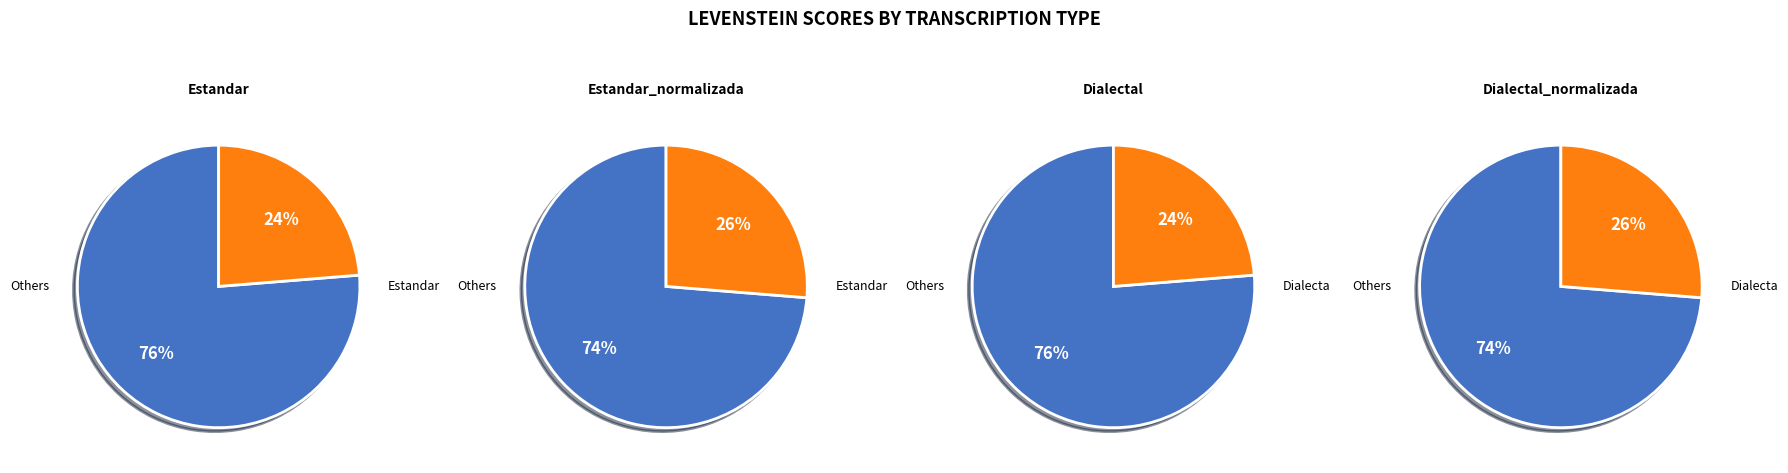

Does Dialectal_normalizada represent more than half of the total?

No